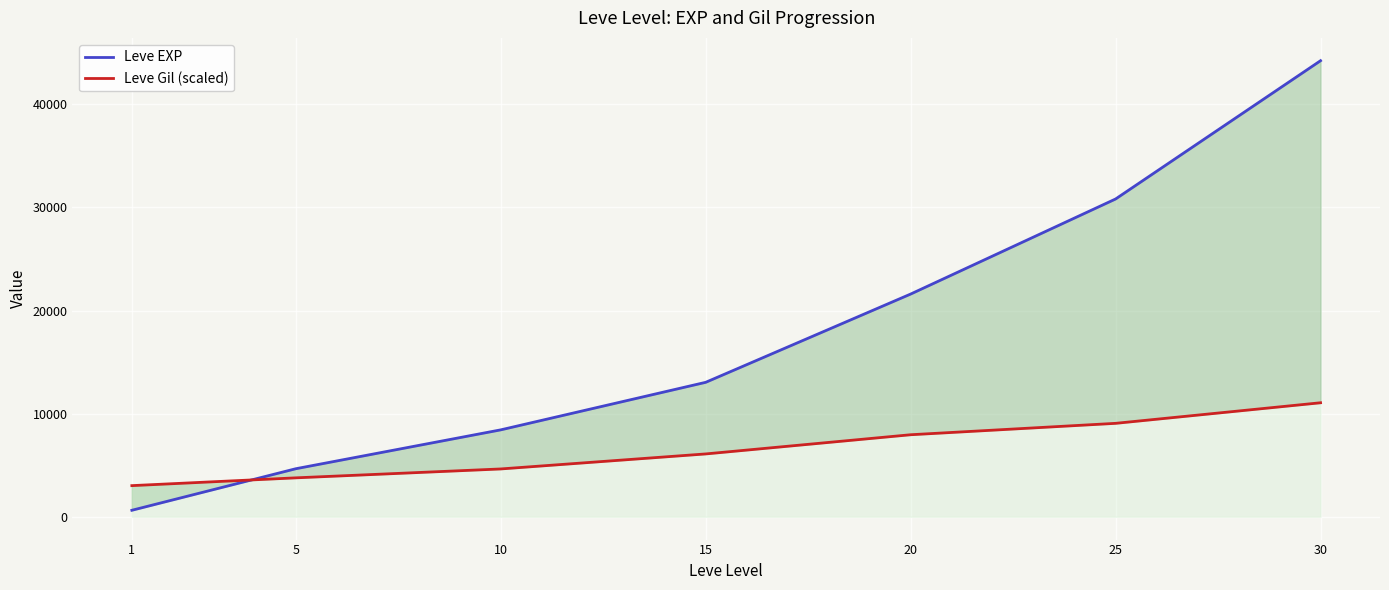

What value does the Leve Gil (scaled) series have at 10?

4638.8